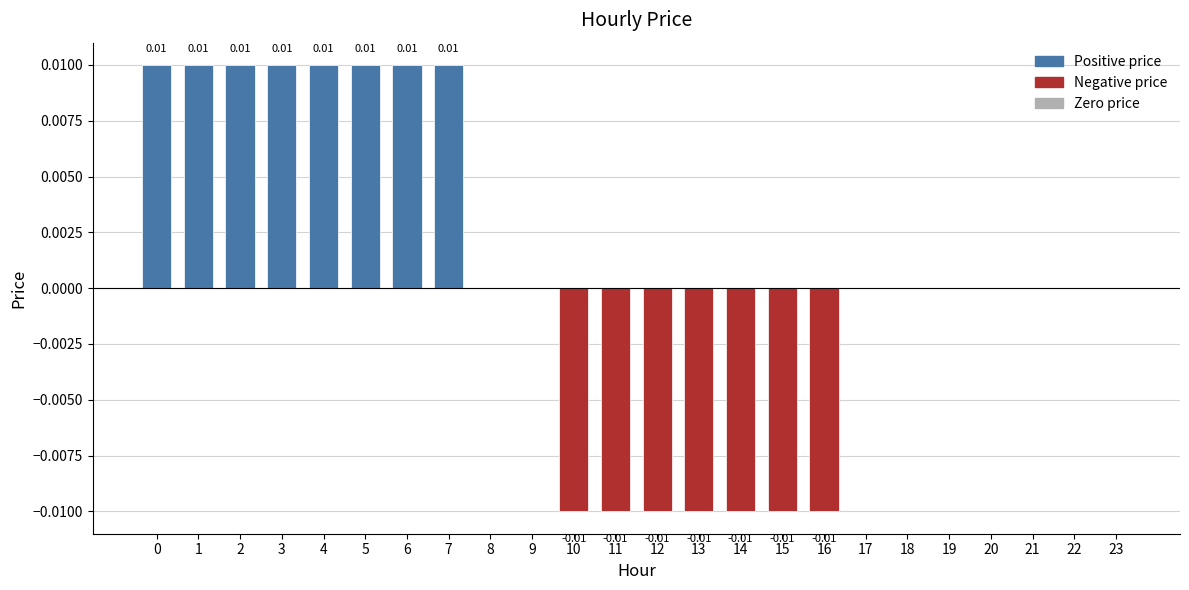

Count the number of categories in the chart.

24